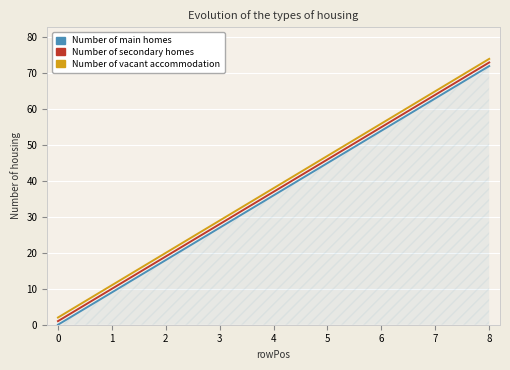

At which category is the sum across all series the highest?

8